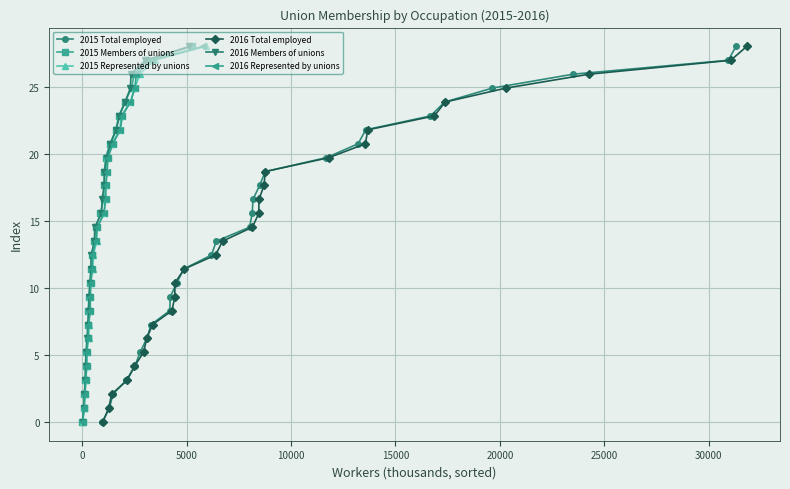

How many values in the 2015 Total employed series exceed 14?

14